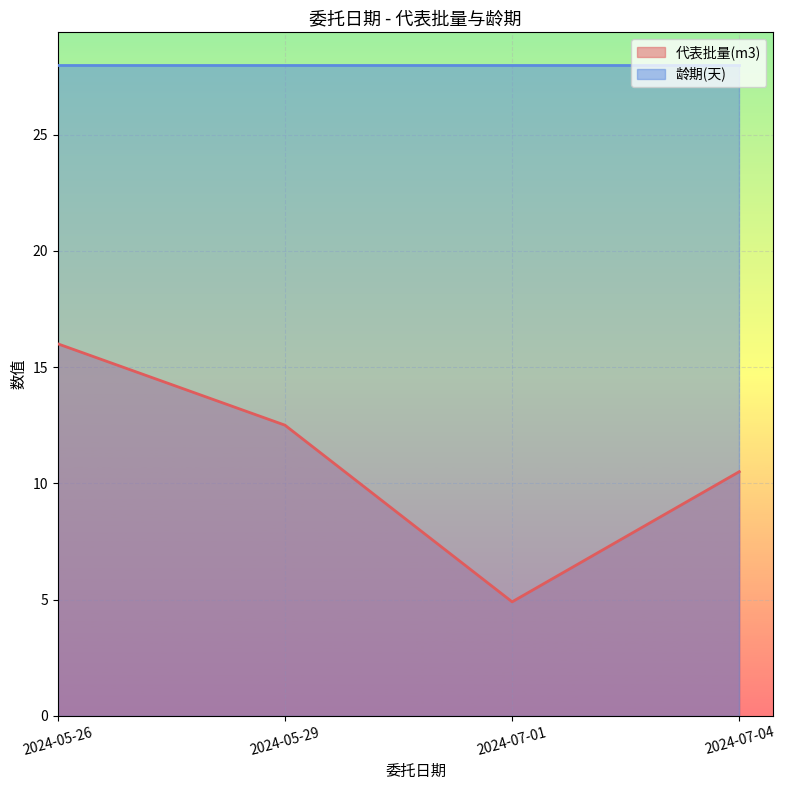

Which label corresponds to the smallest value in the chart?

2024-07-01